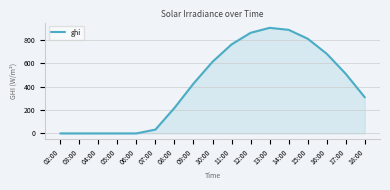

The value at 03:00 is 0.0. True or false?

True